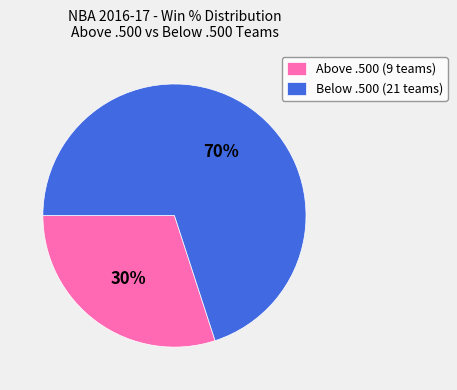

Rank the categories by value from lowest to highest.

Above .500 (9 teams), Below .500 (21 teams)